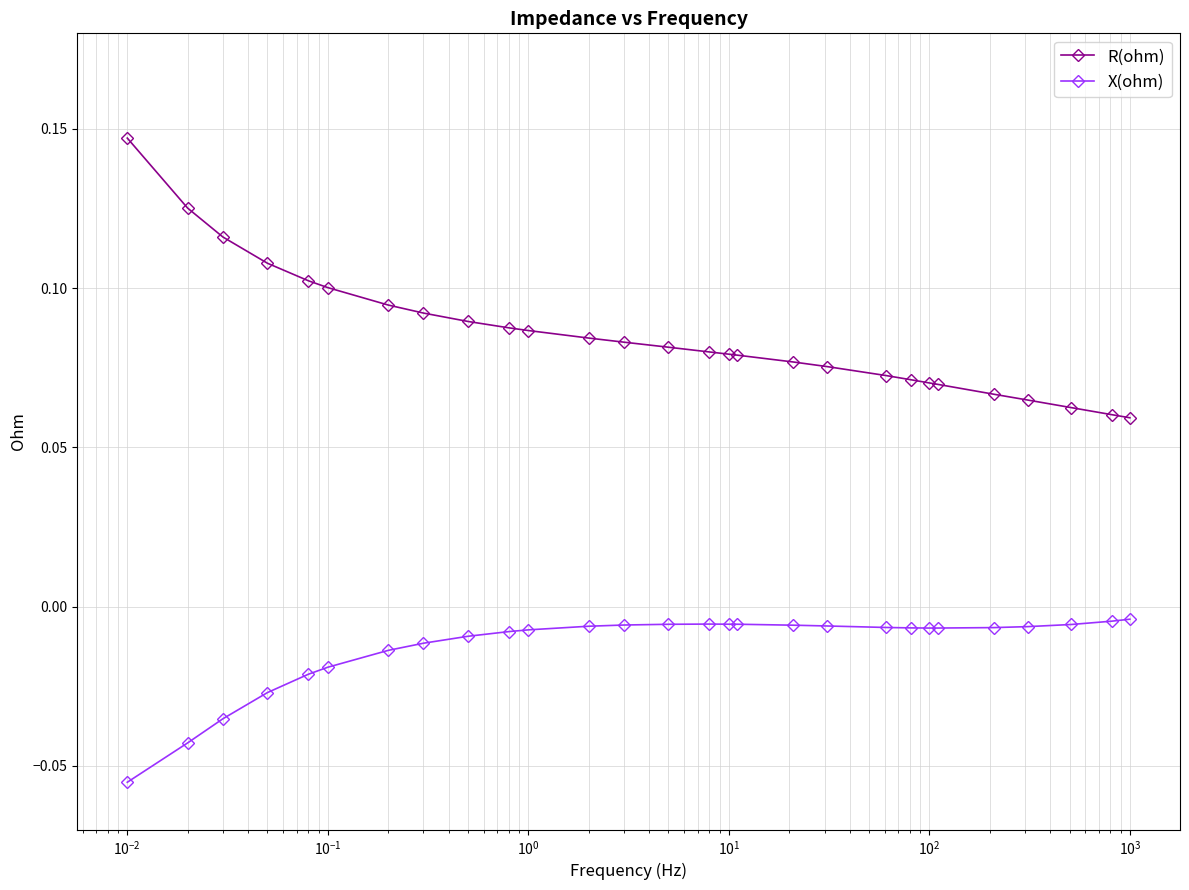

True or false: X(ohm) and R(ohm) intersect in this chart.

False